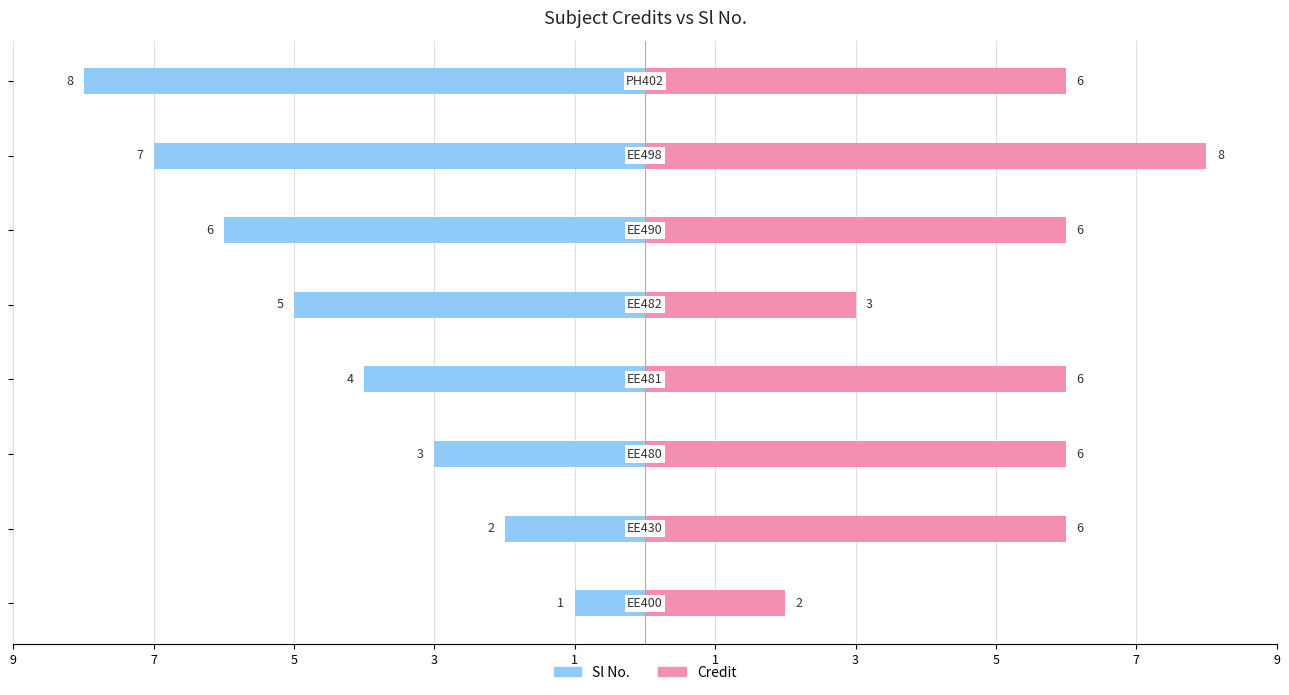

What are all the series names shown in the legend?

Sl No., Credit